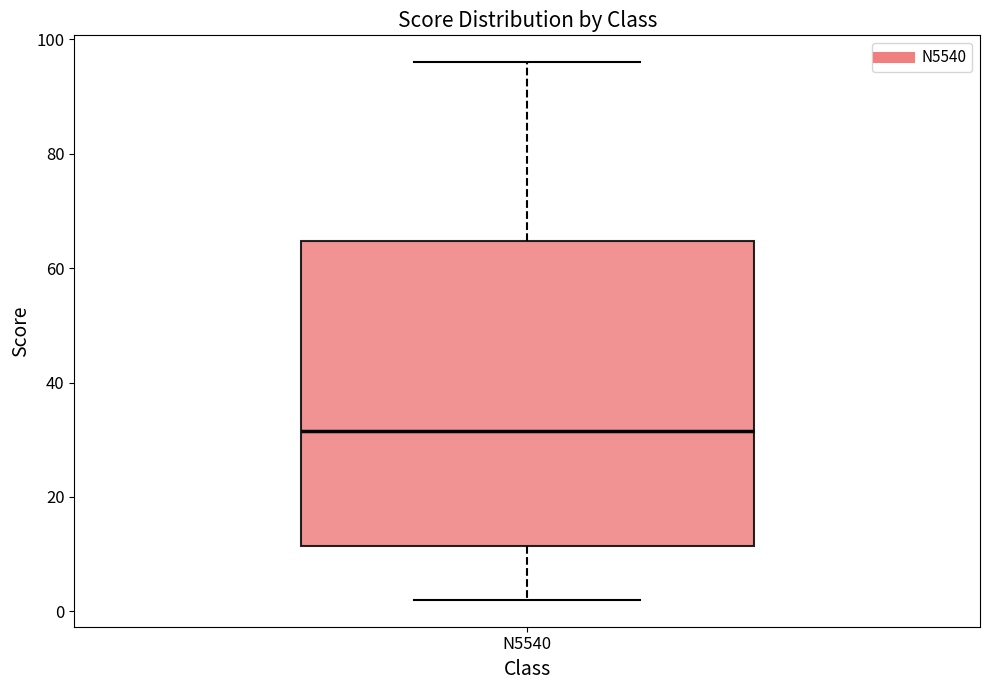

Transcribe this box plot: give where the median line is, the range the box spans, and where the two whiskers end, as read against the y-axis. The values are not printed on the chart, so give them approximately, as read against the axis.

median 32, box 12 to 64, whiskers 2 to 96